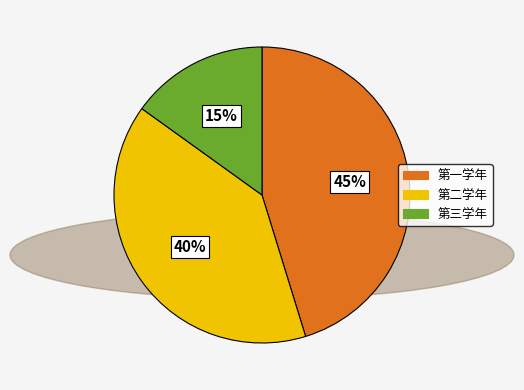

How many slices are in this pie chart?

3